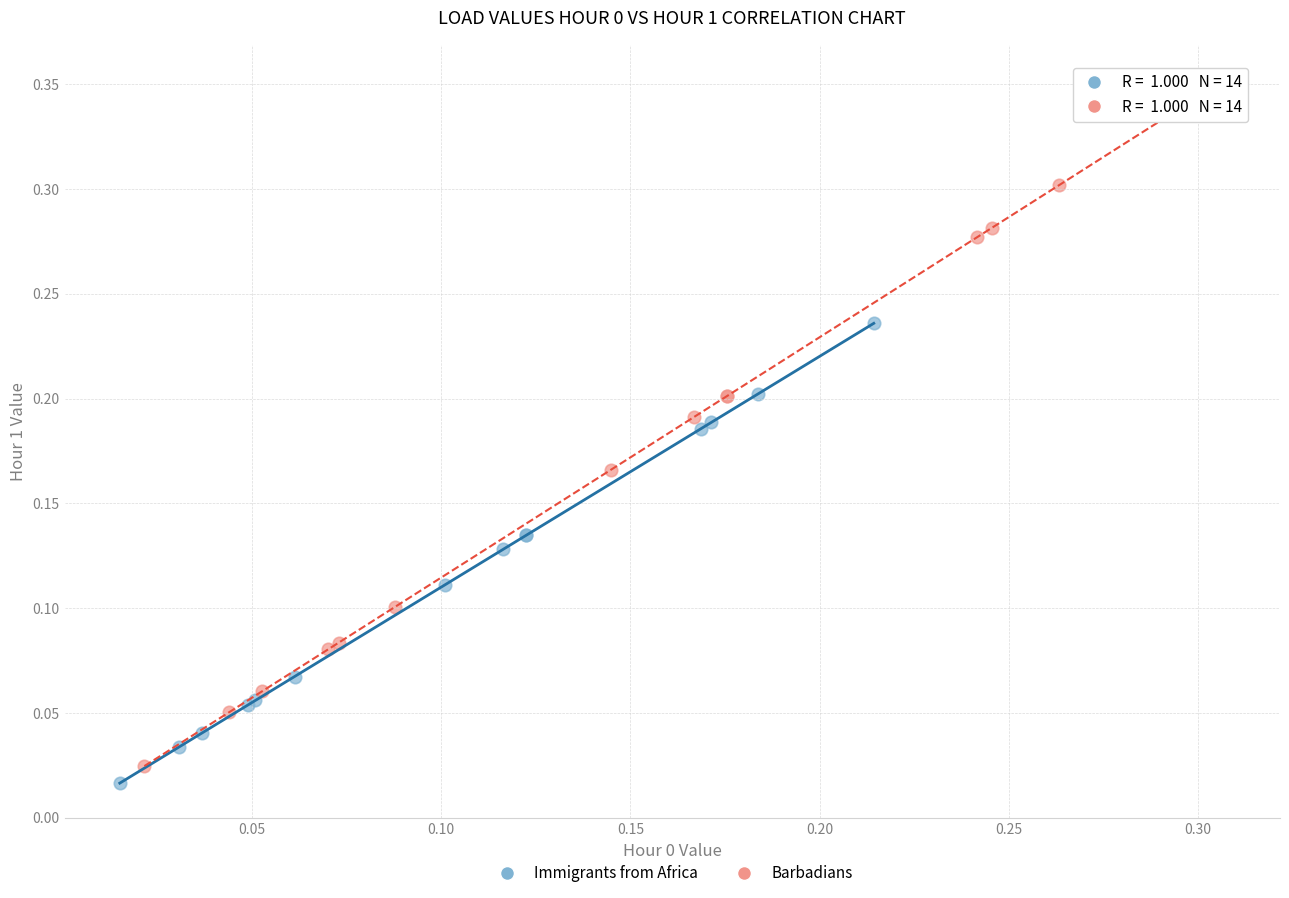

Which series has the widest spread of Y values?

Barbadians